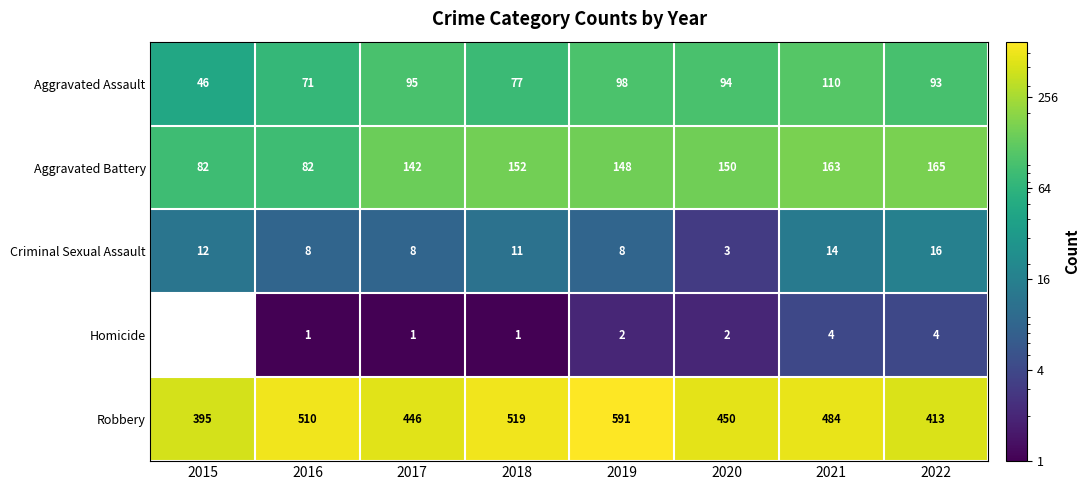

At which label does Homicide reach its minimum?

2015